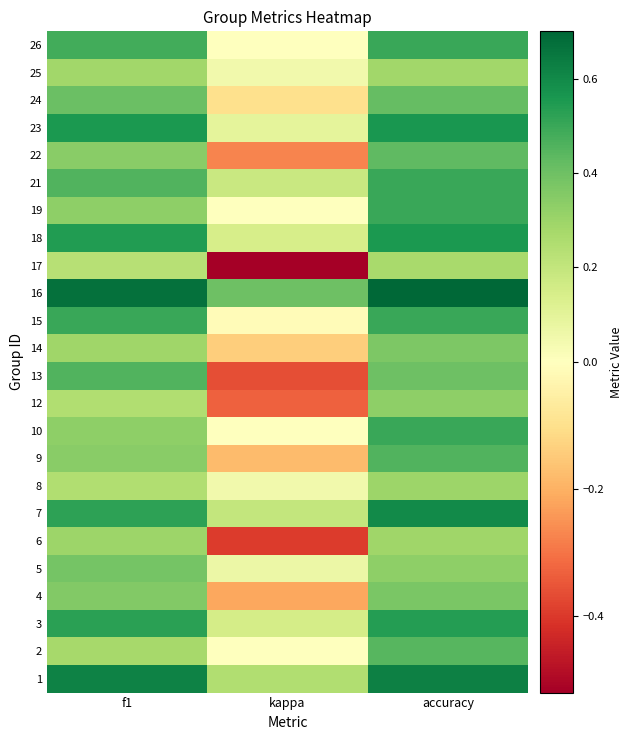

Reading left to right, list all the values displayed in this chart.

1: f1=0.6	kappa=0.2	accuracy=0.6
2: f1=0.3	kappa=0.0	accuracy=0.4
3: f1=0.5	kappa=0.2	accuracy=0.5
4: f1=0.4	kappa=-0.2	accuracy=0.4
5: f1=0.4	kappa=0.1	accuracy=0.3
6: f1=0.3	kappa=-0.4	accuracy=0.3
7: f1=0.5	kappa=0.2	accuracy=0.6
8: f1=0.3	kappa=0.1	accuracy=0.3
9: f1=0.3	kappa=-0.2	accuracy=0.5
10: f1=0.3	kappa=0.0	accuracy=0.5
12: f1=0.2	kappa=-0.3	accuracy=0.3
13: f1=0.5	kappa=-0.4	accuracy=0.4
14: f1=0.3	kappa=-0.1	accuracy=0.4
15: f1=0.5	kappa=-0.0	accuracy=0.5
16: f1=0.7	kappa=0.4	accuracy=0.7
17: f1=0.2	kappa=-0.5	accuracy=0.3
18: f1=0.5	kappa=0.1	accuracy=0.6
19: f1=0.3	kappa=0.0	accuracy=0.5
21: f1=0.5	kappa=0.2	accuracy=0.5
22: f1=0.3	kappa=-0.3	accuracy=0.4
23: f1=0.6	kappa=0.1	accuracy=0.6
24: f1=0.4	kappa=-0.1	accuracy=0.4
25: f1=0.3	kappa=0.1	accuracy=0.3
26: f1=0.5	kappa=0.0	accuracy=0.5